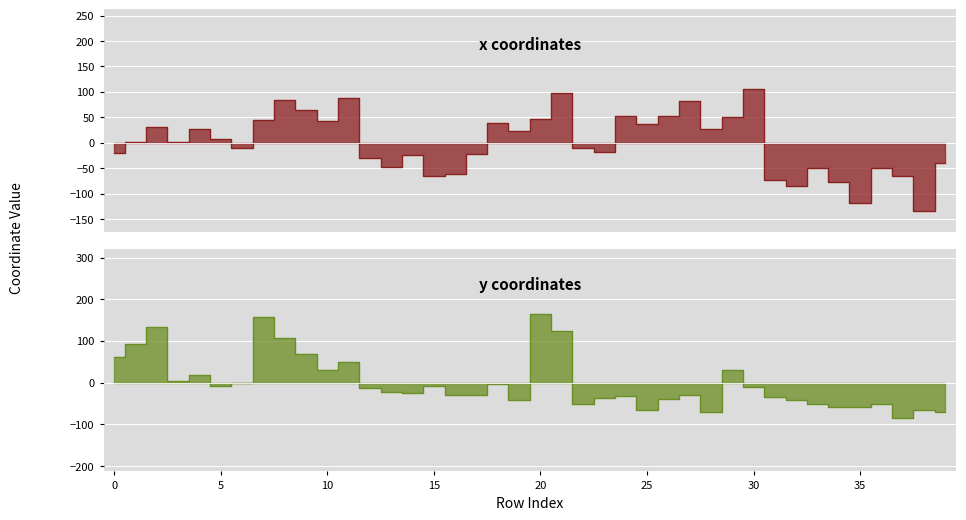

What are all the series names shown in the legend?

x, y